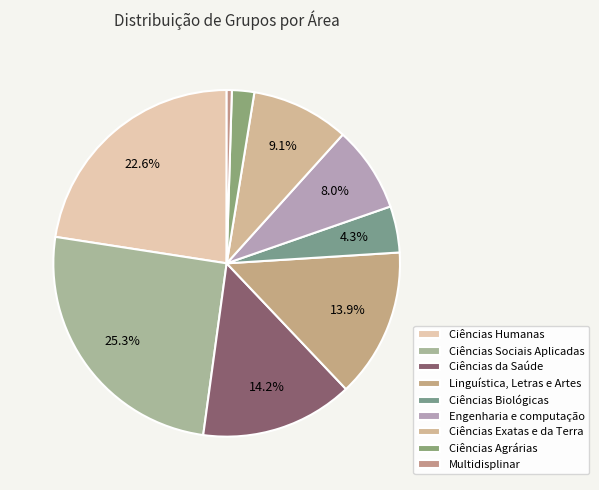

Does Linguística, Letras e Artes represent more than half of the total?

No